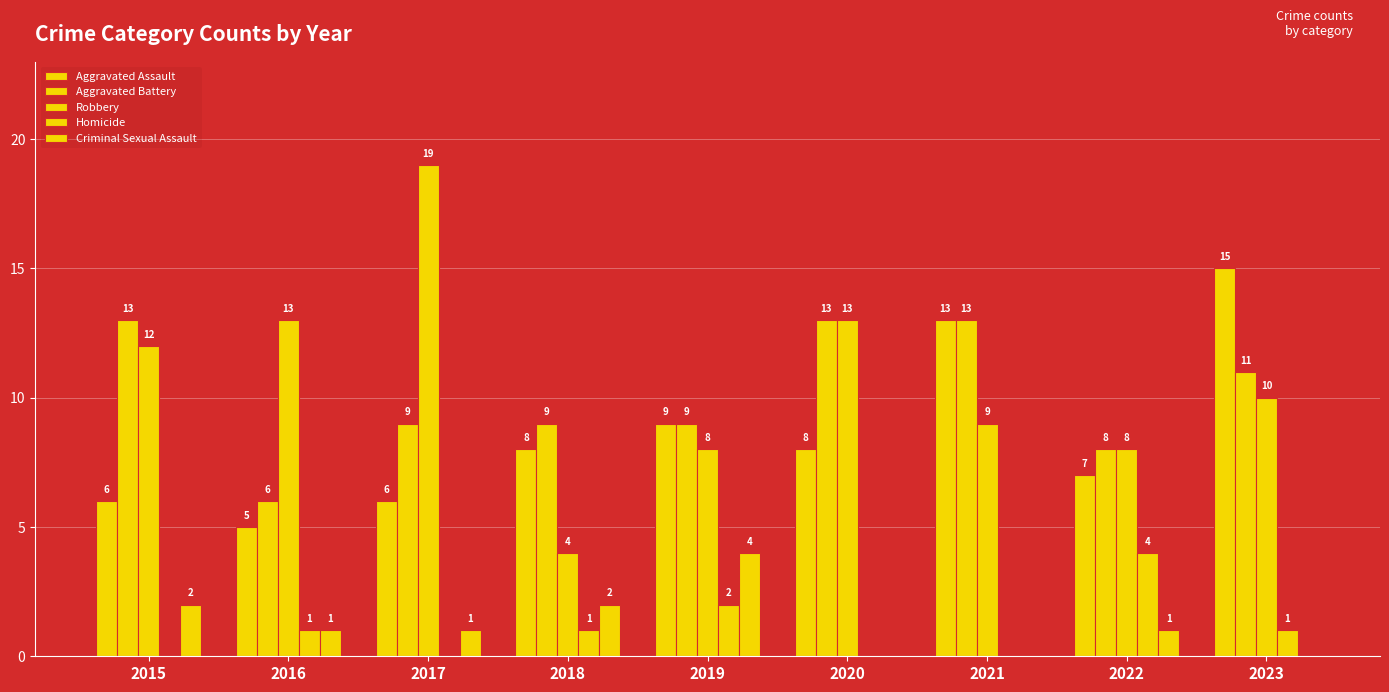

How many positive values does the Homicide series have?

5